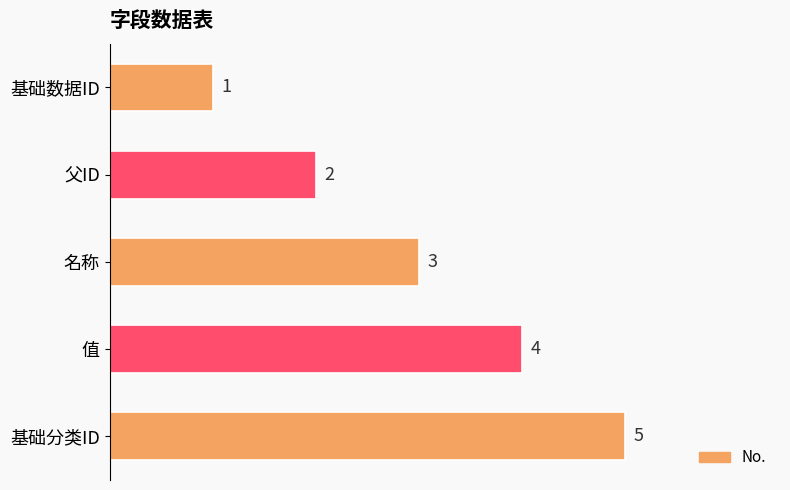

What is the ratio of the value at 名称 to the value at 父ID?

1.5